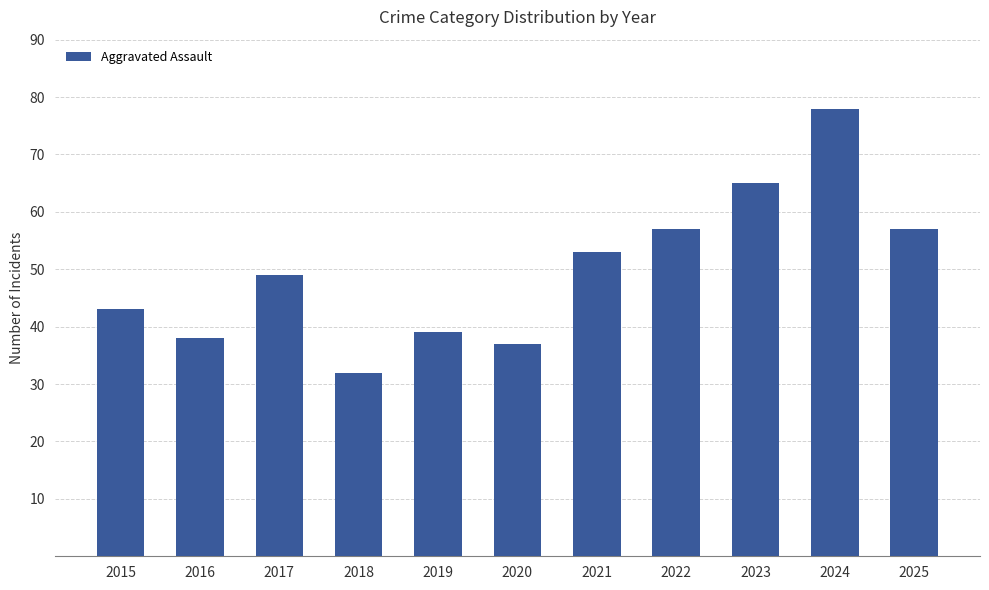

Read the value at 2016, to the nearest 10.

40